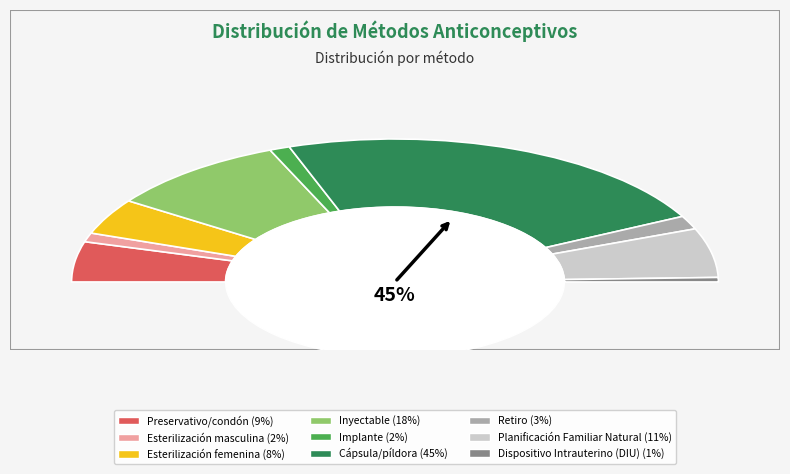

What is the change in value from Preservativo/condón to Dispositivo Intrauterino (DIU)?

-0.1